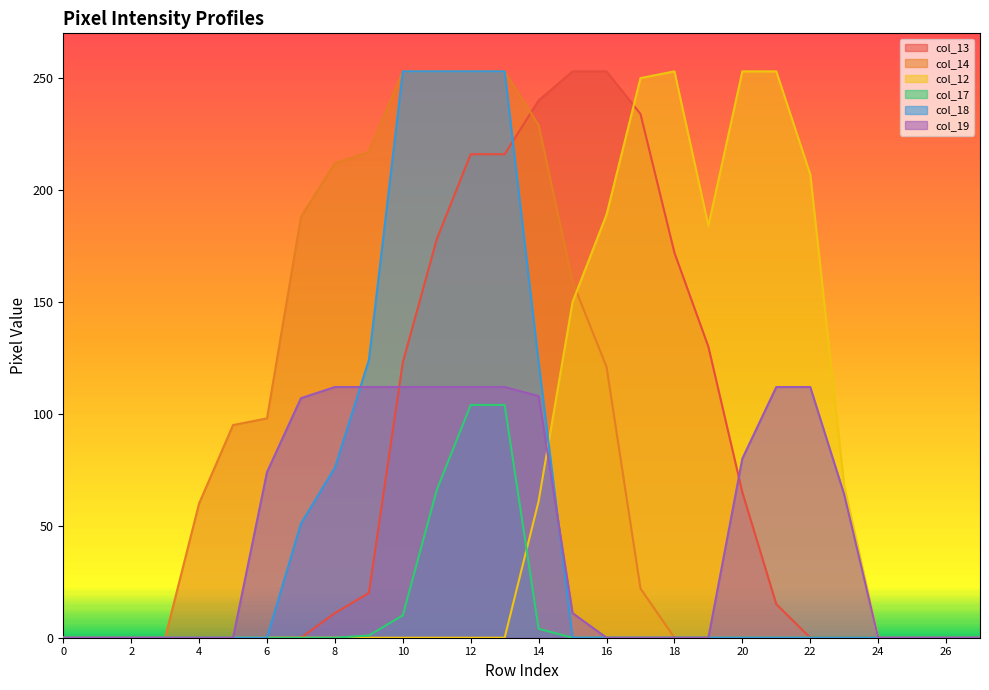

At which category is the sum across all series the highest?

12